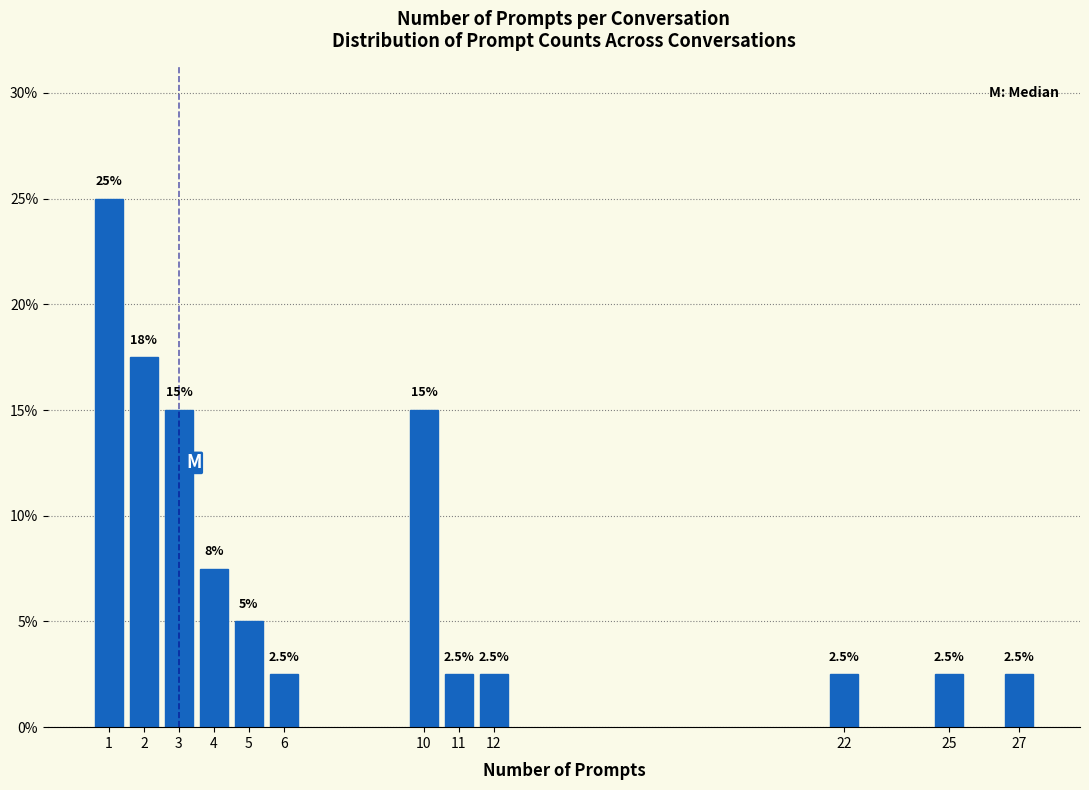

Does the chart contain any negative values?

No